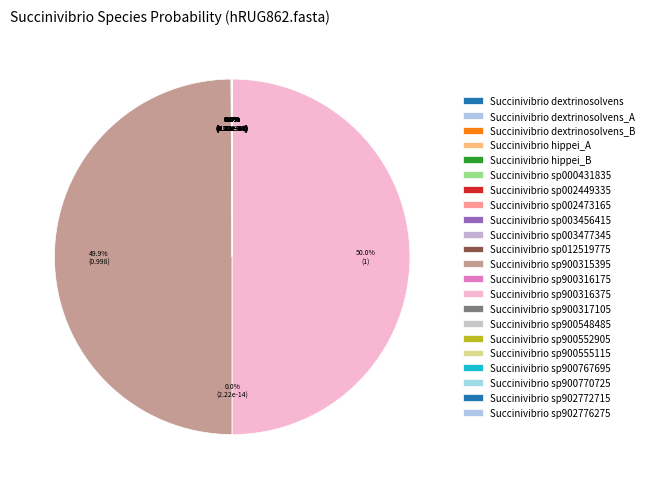

How much of the chart is everything except s__Succinivibrio sp003456415?

100.0%